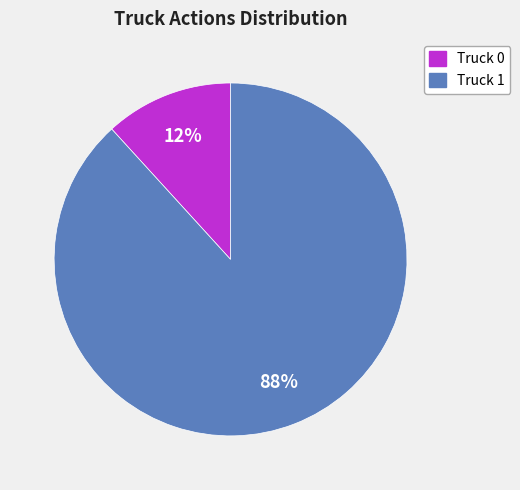

Do Truck 1 and Truck 0 together represent more than half of the pie?

Yes